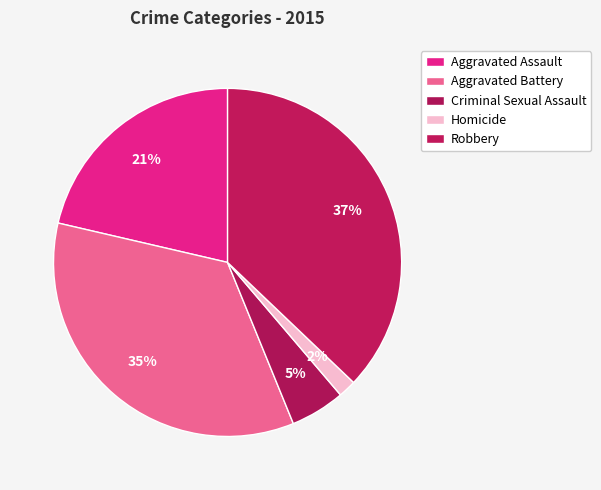

To the nearest percent, what percentage of the pie is Homicide?

2%